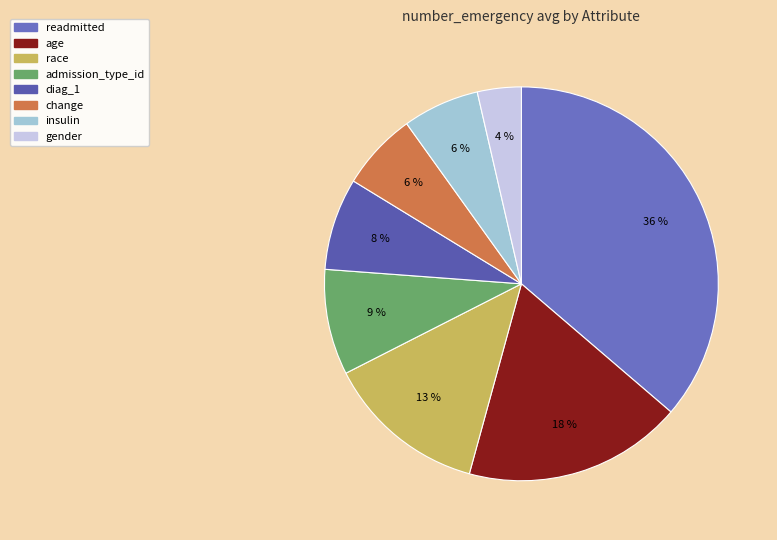

Is gender the majority of the pie?

No